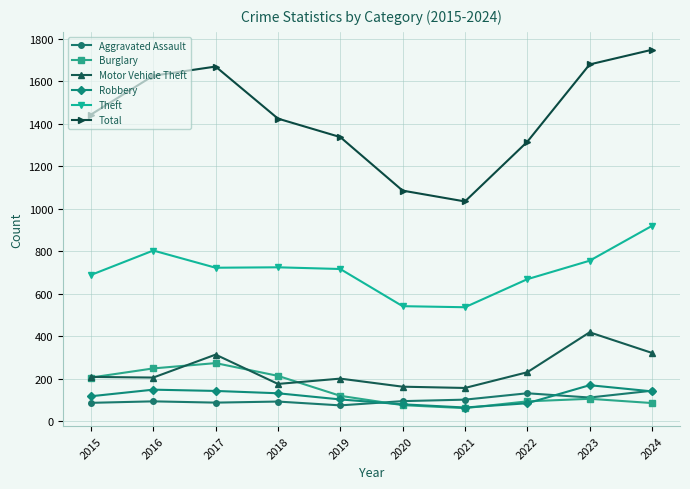

True or false: Motor Vehicle Theft and Theft intersect in this chart.

False